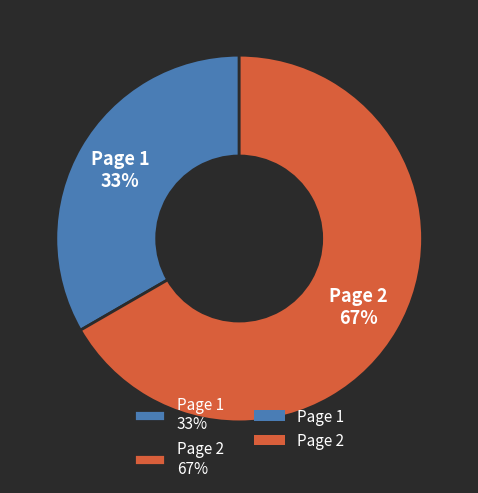

Rank the categories by value from highest to lowest.

Page 2, Page 1